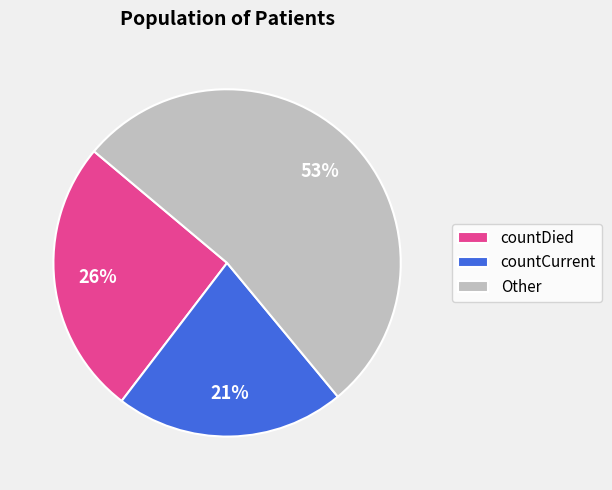

What is the smallest slice in the pie chart?

countCurrent